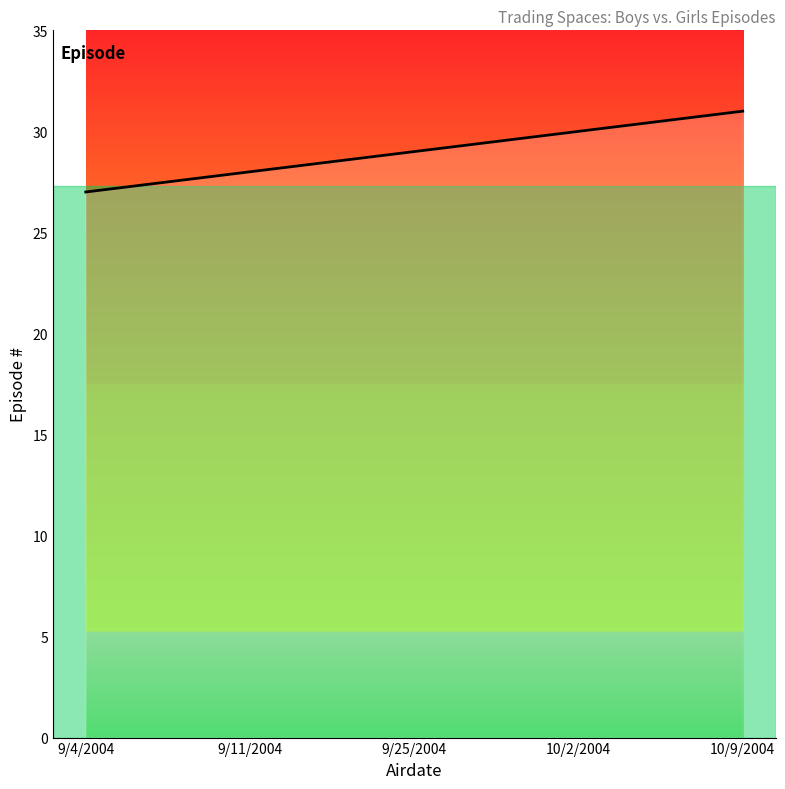

Reading left to right, list all the values displayed in this chart.

9/4/2004=27	9/11/2004=28	9/25/2004=29	10/2/2004=30	10/9/2004=31